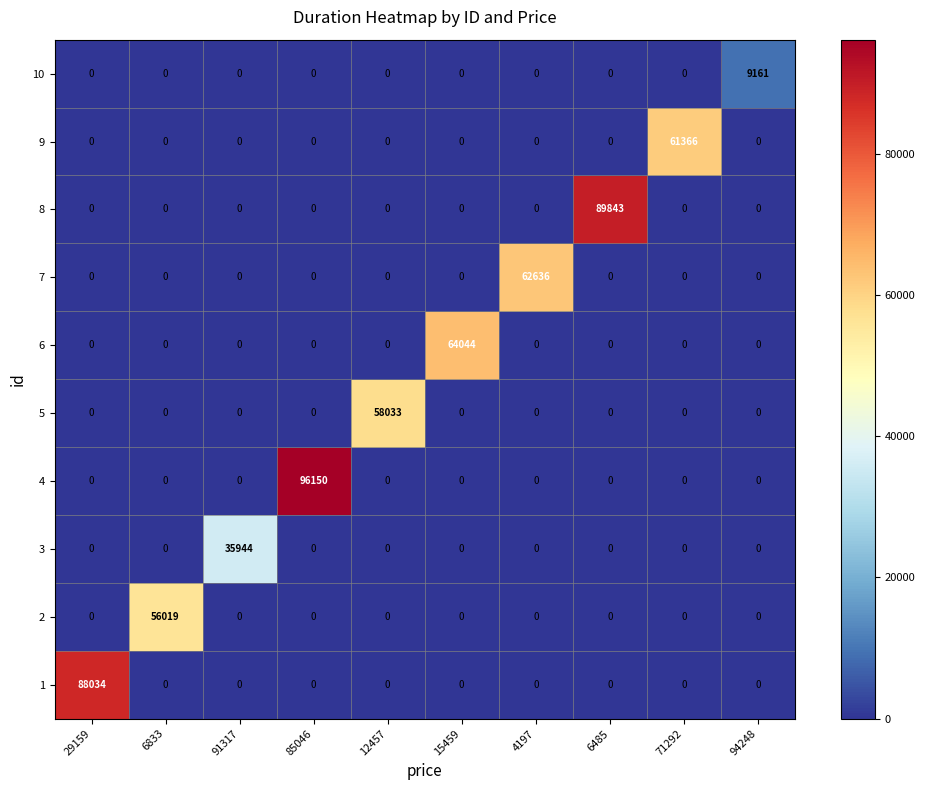

Count the number of data series in this chart.

10